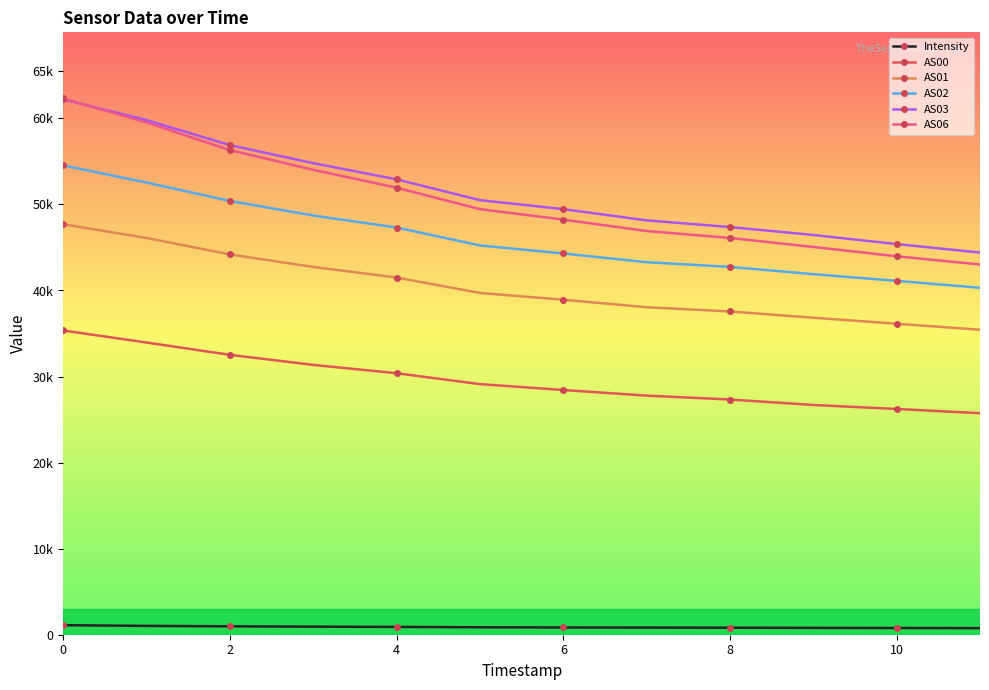

Does the chart have visible grid lines?

No